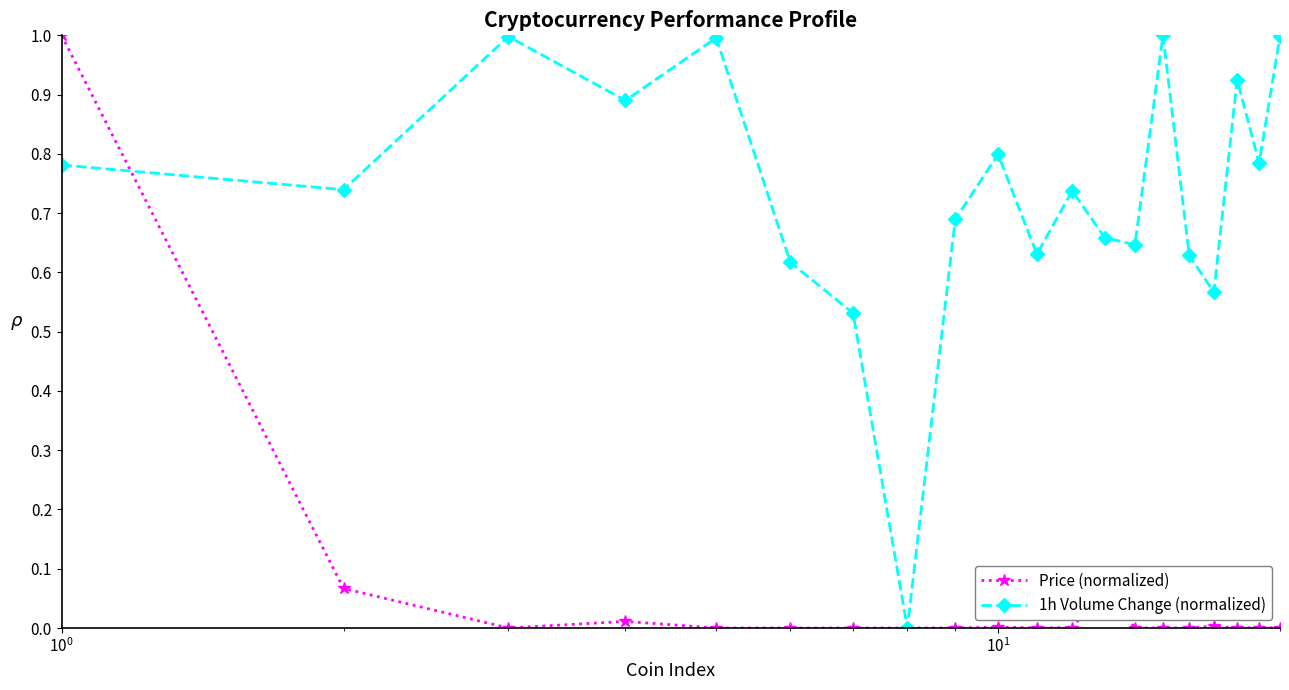

Which series has the largest total across all categories?

1h Volume Change (normalized)